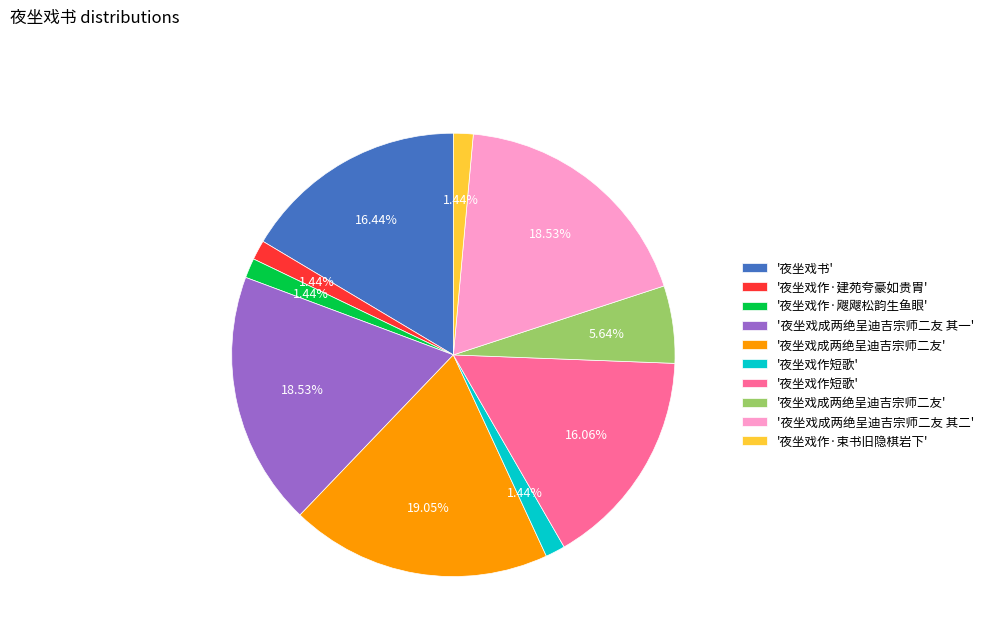

Is there any slice that represents more than half of the pie?

No